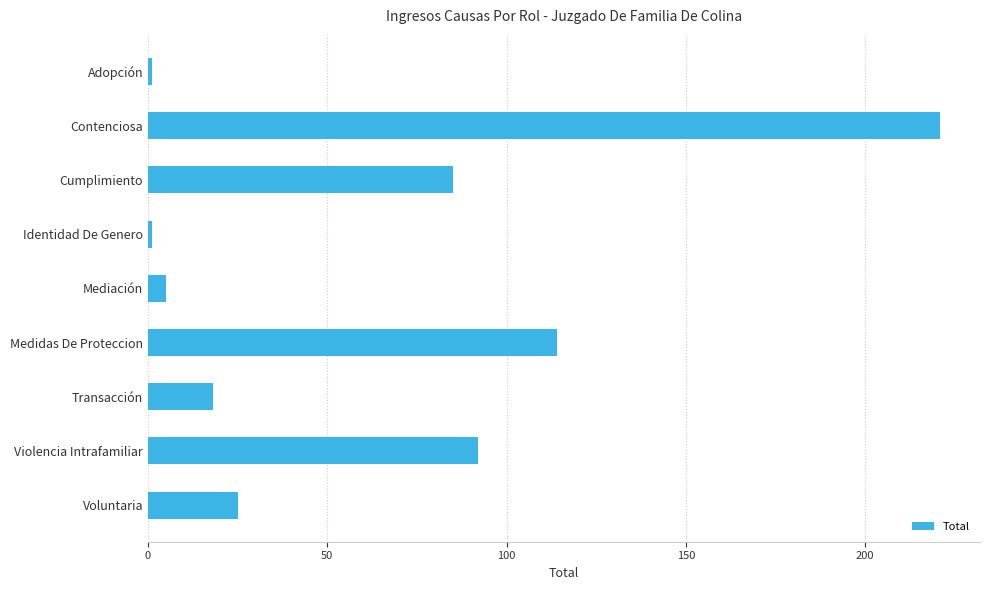

True or false: the data shows 66 at Medidas De Proteccion.

False